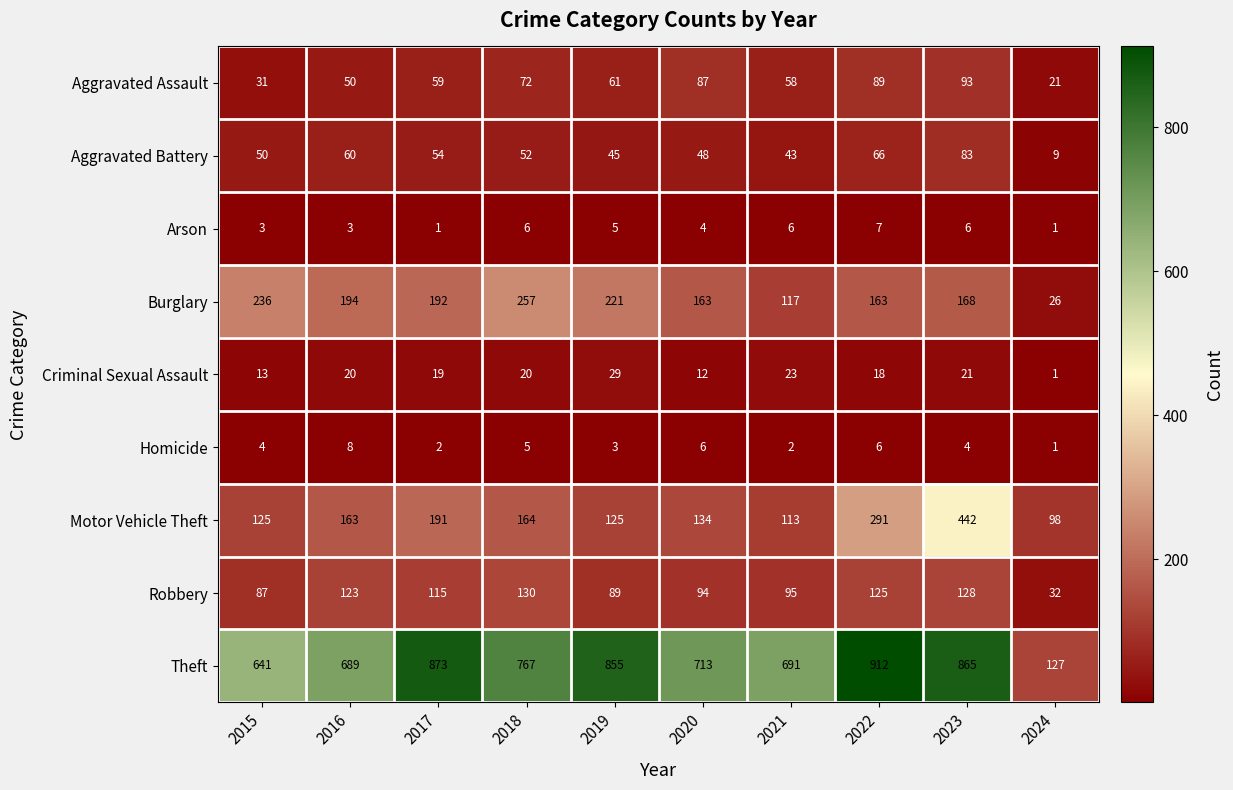

At how many categories does at least one series exceed 800?

4